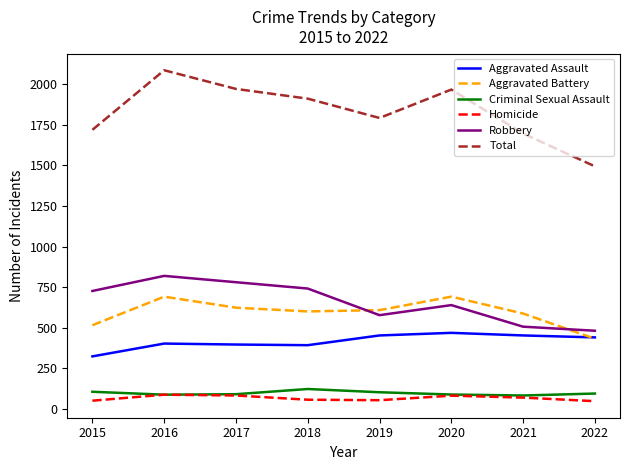

What is the difference between the maximum and minimum values in the Aggravated Battery series?

259